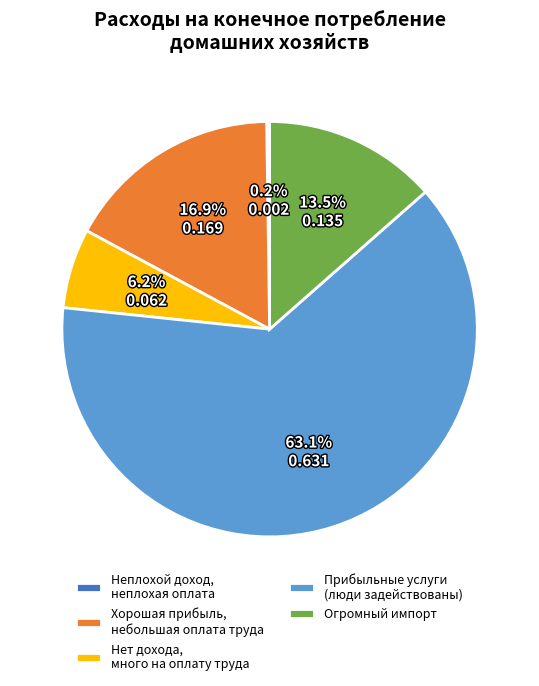

Which slice represents more than half of the pie?

Прибыльные услуги (люди задействованы)